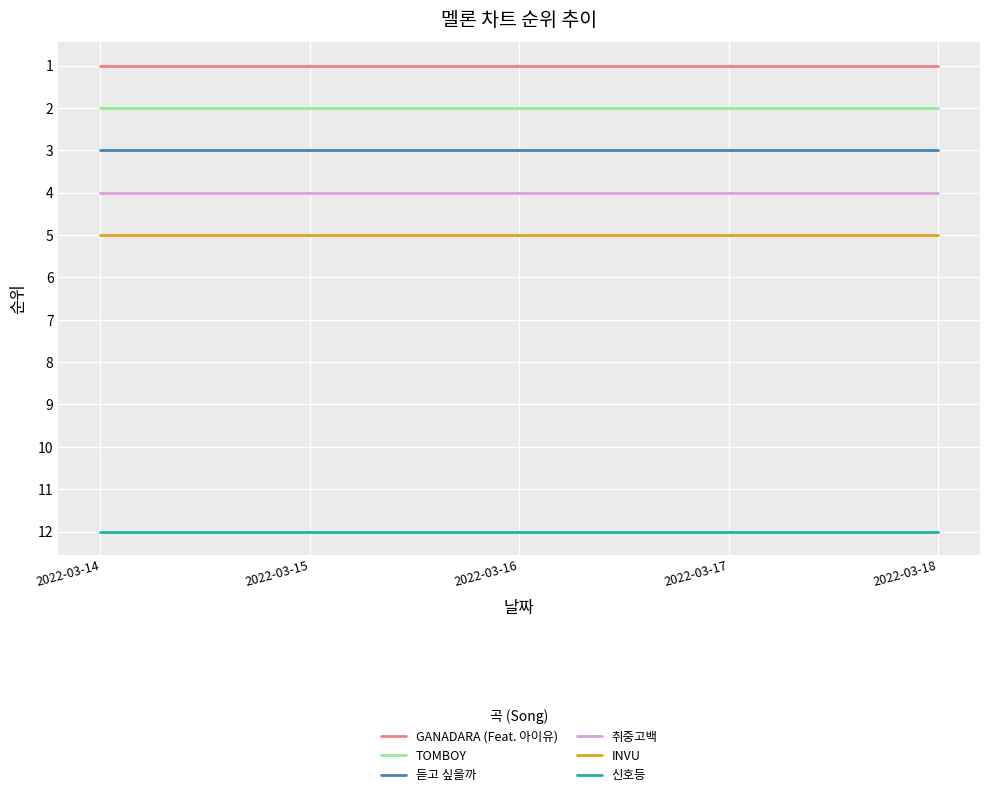

What is the difference between the highest and lowest values at 2022-03-18?

11